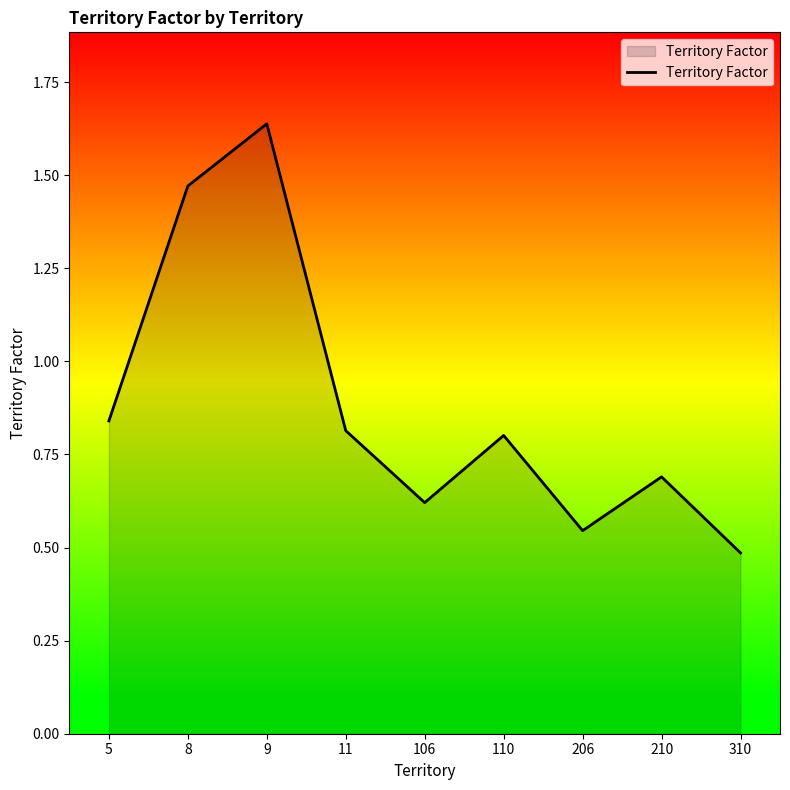

The value at 206 is 0.5. True or false?

True